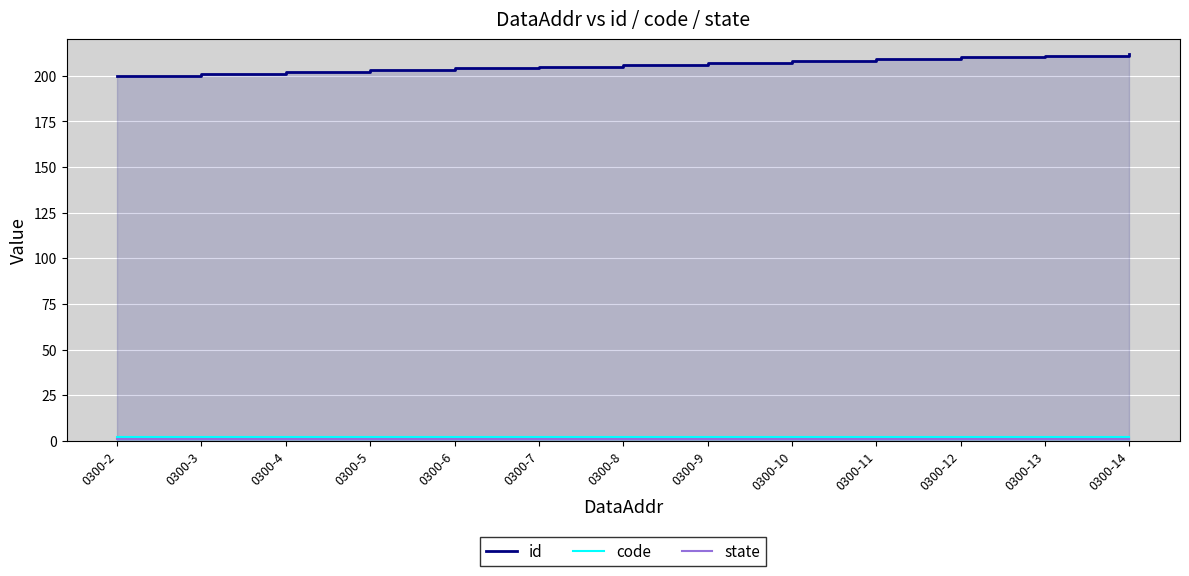

Which has a higher value, 0300-7 or 0300-5?

0300-7